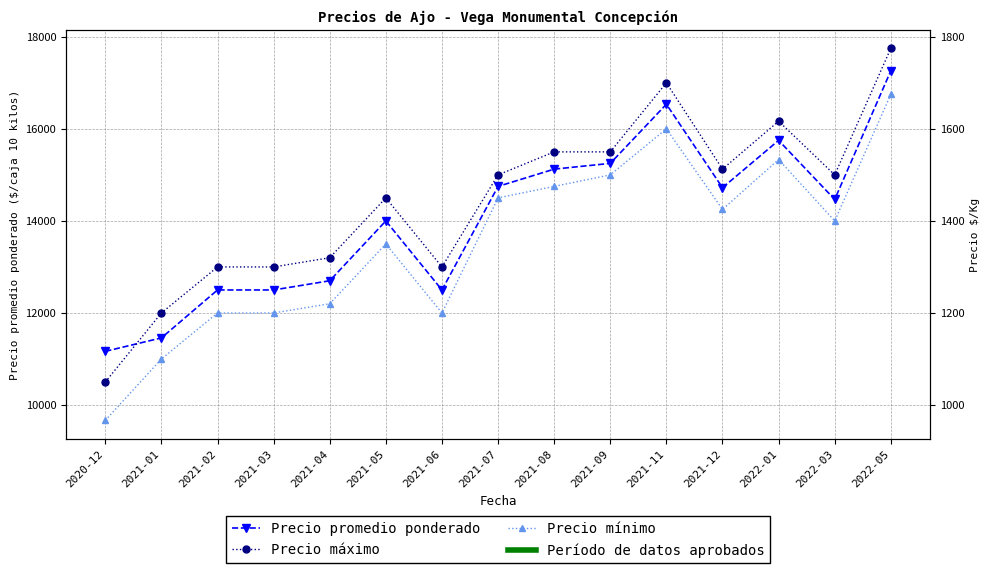

Reading left to right, what are all the values shown in this chart?

Precio promedio ponderado: 2020-12=11166.7	2021-01=11458.2	2021-02=12500.0	2021-03=12500.0	2021-04=12700.0	2021-05=14000.0	2021-06=12500.0	2021-07=14750.0	2021-08=15125.0	2021-09=15250.0	2021-11=16535.5	2021-12=14721.0	2022-01=15750.0	2022-03=14466.3	2022-05=17261.2
Precio máximo: 2020-12=10500.0	2021-01=12000.0	2021-02=13000.0	2021-03=13000.0	2021-04=13200.0	2021-05=14500.0	2021-06=13000.0	2021-07=15000.0	2021-08=15500.0	2021-09=15500.0	2021-11=17000.0	2021-12=15125.0	2022-01=16166.7	2022-03=15000.0	2022-05=17750.0
Precio mínimo: 2020-12=9666.7	2021-01=11000.0	2021-02=12000.0	2021-03=12000.0	2021-04=12200.0	2021-05=13500.0	2021-06=12000.0	2021-07=14500.0	2021-08=14750.0	2021-09=15000.0	2021-11=16000.0	2021-12=14250.0	2022-01=15333.3	2022-03=14000.0	2022-05=16750.0